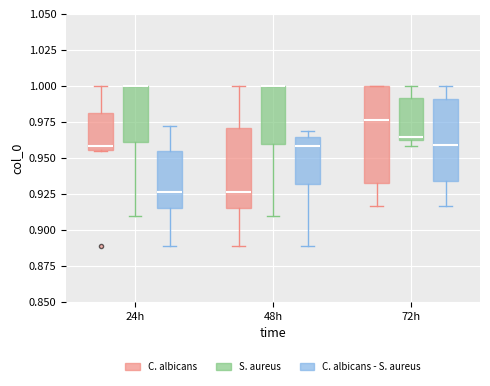

Reading left to right, transcribe this box plot: for each box, give where its median line is, the range the box spans, and where its two whiskers end, as read against the y-axis. The values are not printed on the chart, so give them approximately, as read against the axis.

24h (C. albicans): median 0.960, box 0.955 to 0.980, whiskers 0.955 to 1.000
24h (S. aureus): median 1.000 (drawn on the box's upper edge), box 0.960 to 1.000, whiskers 0.910 to 1.000
24h (C. albicans - S. aureus): median 0.925, box 0.915 to 0.955, whiskers 0.890 to 0.970
48h (C. albicans): median 0.925, box 0.915 to 0.970, whiskers 0.890 to 1.000
48h (S. aureus): median 1.000 (drawn on the box's upper edge), box 0.960 to 1.000, whiskers 0.910 to 1.000
48h (C. albicans - S. aureus): median 0.960, box 0.930 to 0.965, whiskers 0.890 to 0.970
72h (C. albicans): median 0.975, box 0.935 to 1.000, whiskers 0.915 to 1.000
72h (S. aureus): median 0.965, box 0.960 to 0.990, whiskers 0.960 (just below the box's lower edge) to 1.000
72h (C. albicans - S. aureus): median 0.960, box 0.935 to 0.990, whiskers 0.915 to 1.000